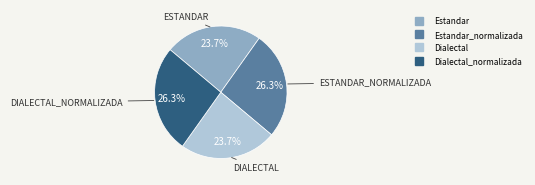

Is there any slice that represents more than half of the pie?

No